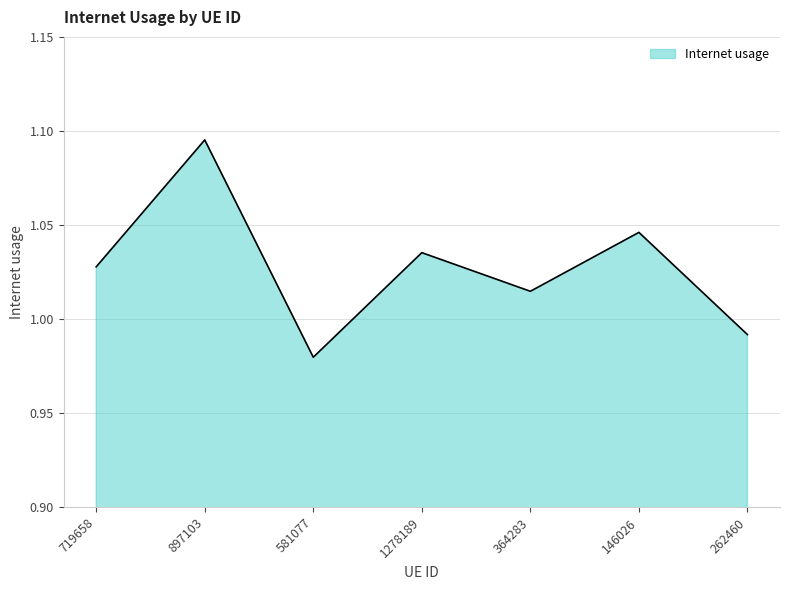

Where is the data nearest to the value 1?

262460